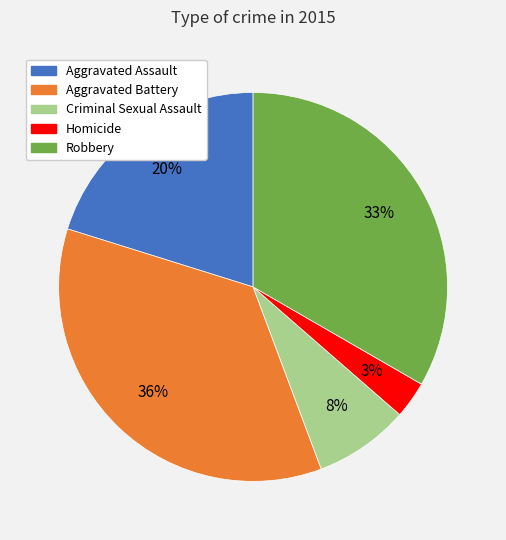

Between Aggravated Battery and Aggravated Assault, which is larger?

Aggravated Battery